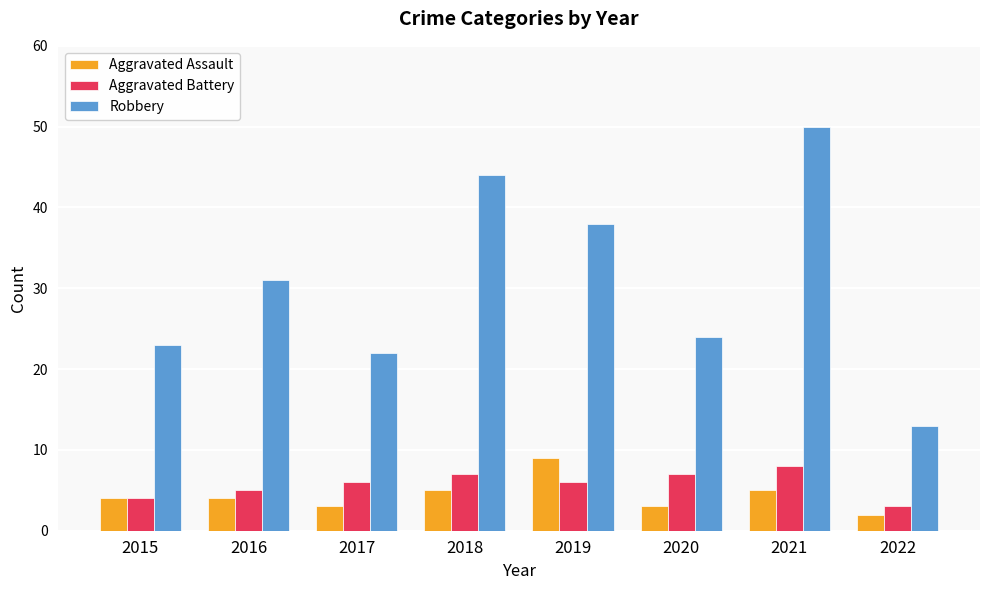

True or false: Aggravated Battery has a value of 3 at 2022.

True